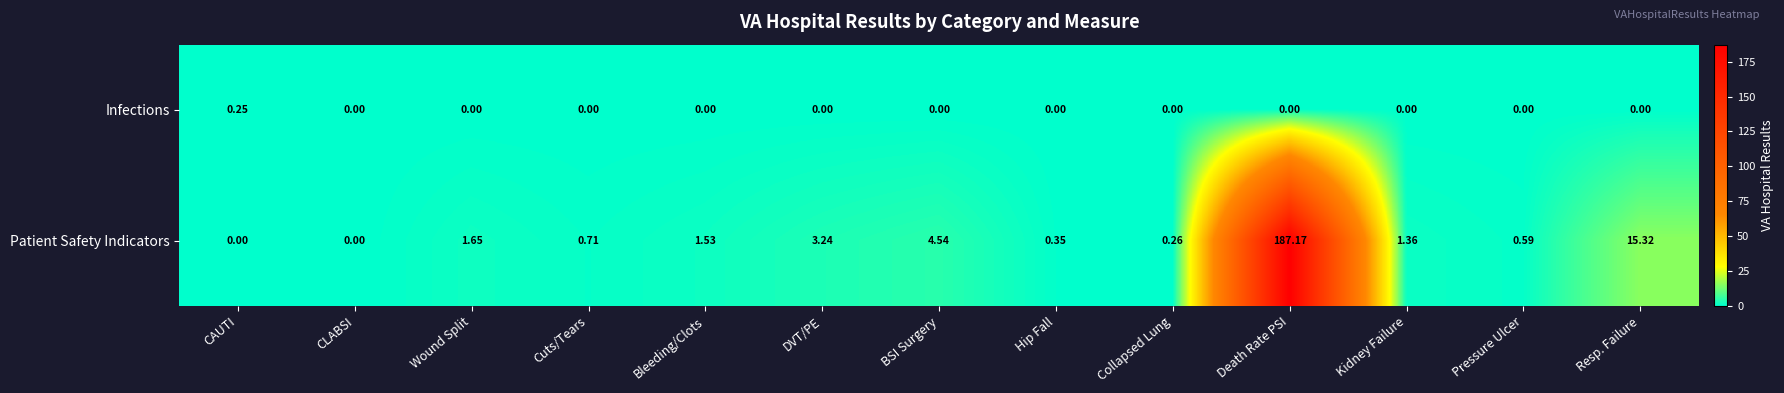

How many values in Patient Safety Indicators are above zero?

11